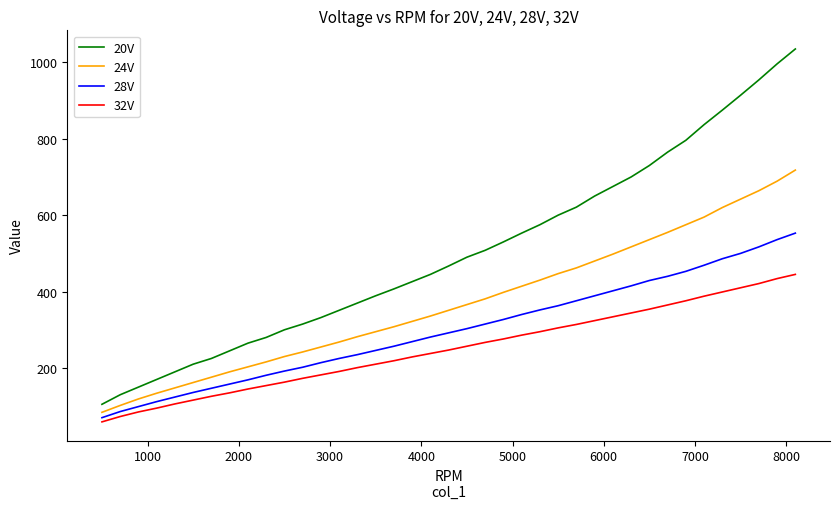

Which series has the largest total across all categories?

20V